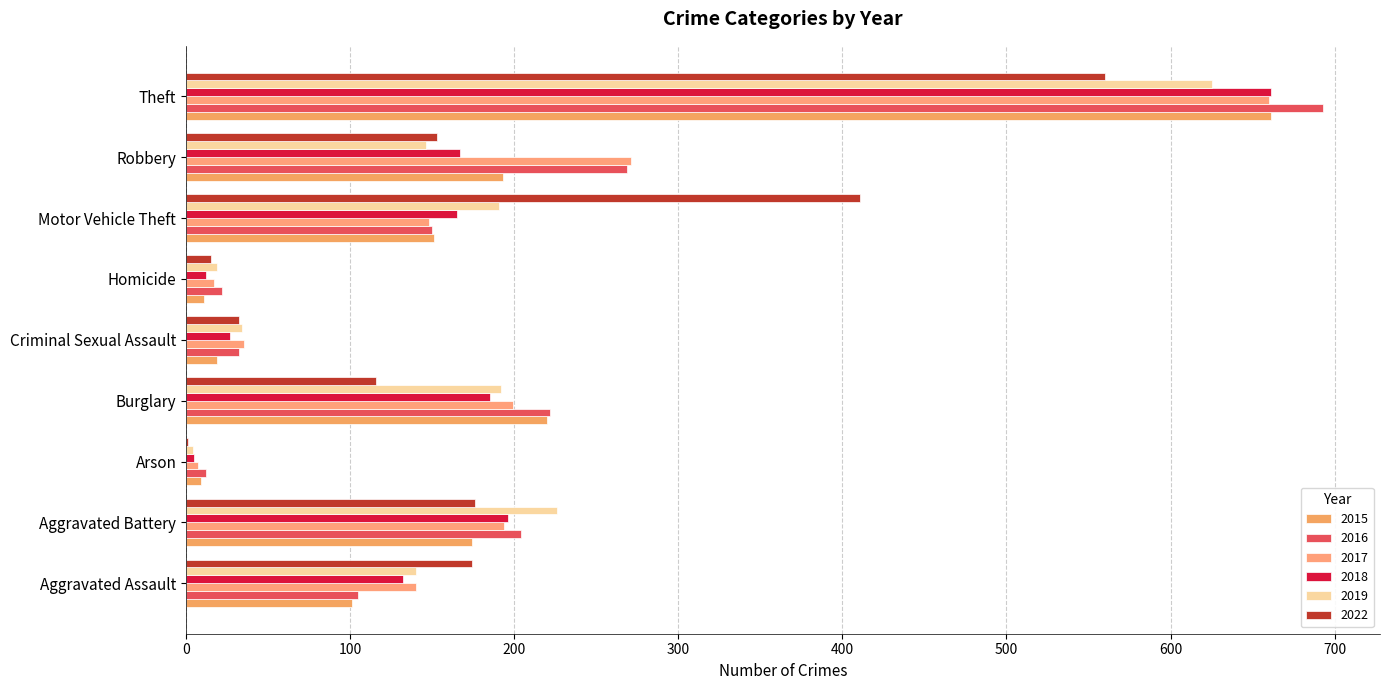

How many data points does each series have?

9